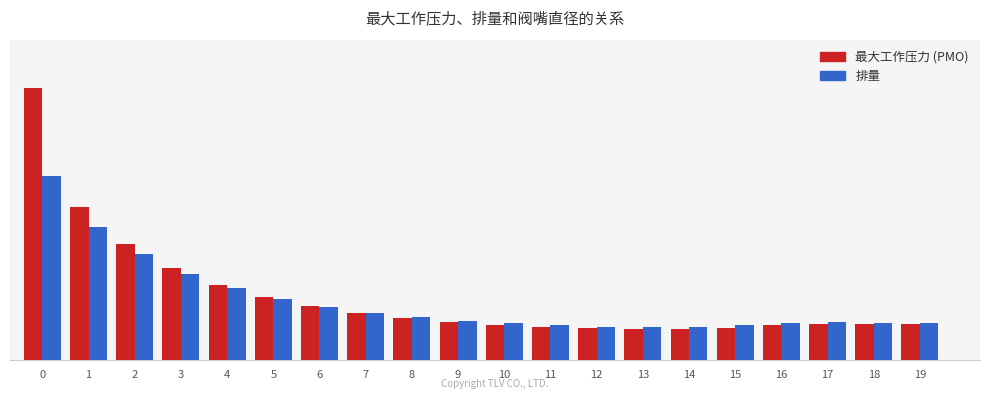

How many groups of bars are there?

20